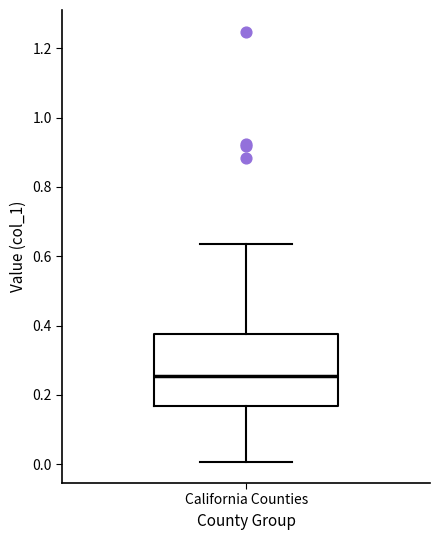

Read this box plot against the y-axis: the position of the median line, the range covered by the box, and the ends of both whiskers. The values are not printed on the chart, so give them approximately, as read against the axis.

median 0.26, box 0.16 to 0.38, whiskers 0.00 to 0.64